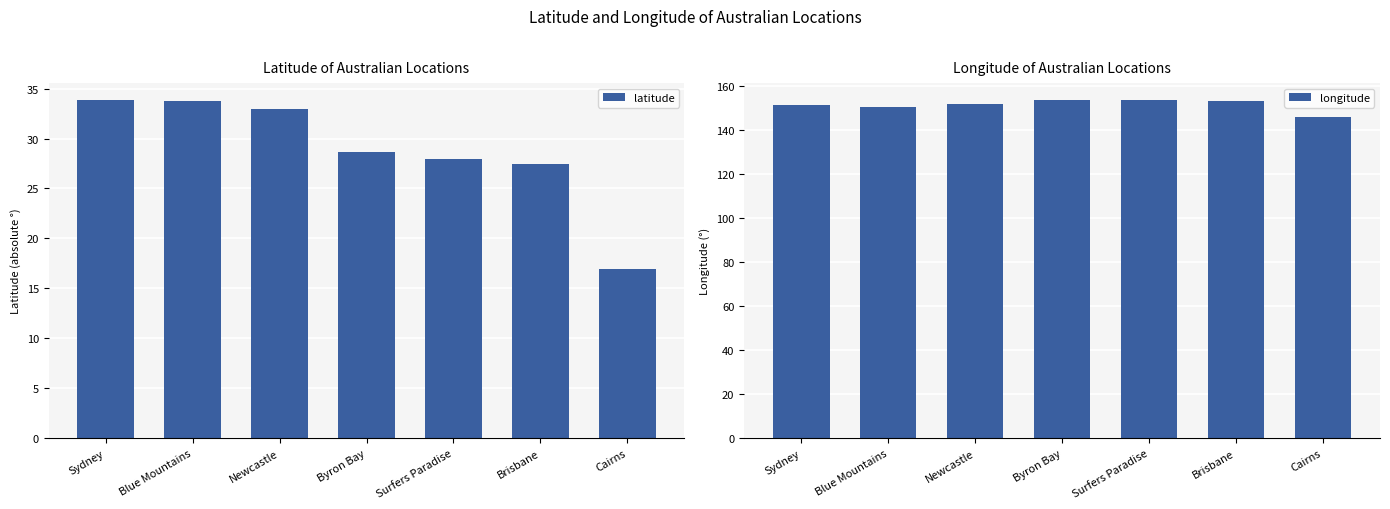

At how many categories does at least one series exceed 105?

7